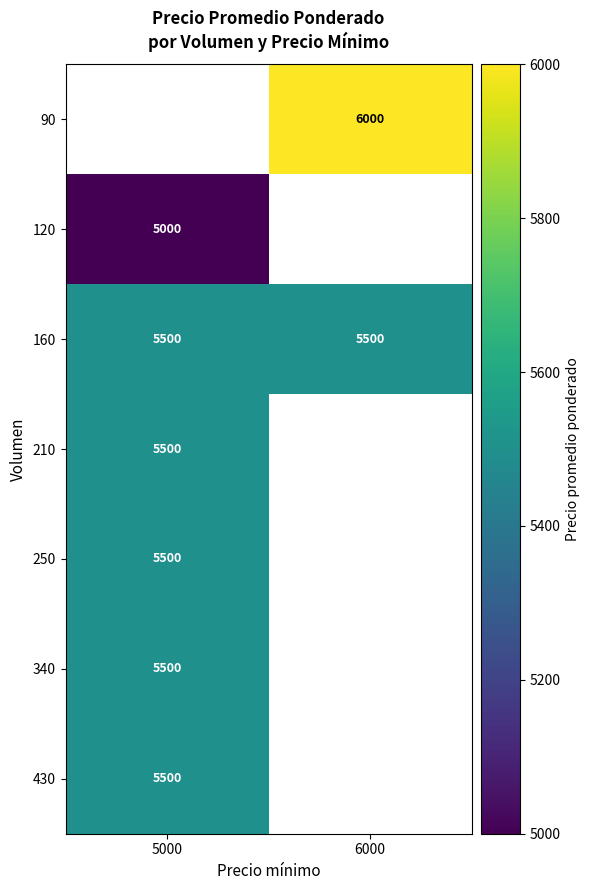

The value of 430 at 5000 is 9477. True or false?

False